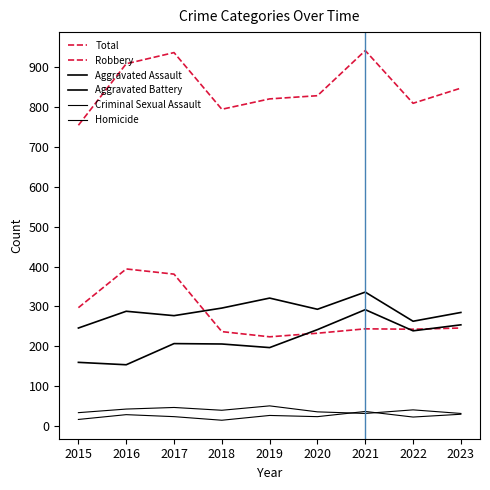

Where is the first local maximum for Total?

2017